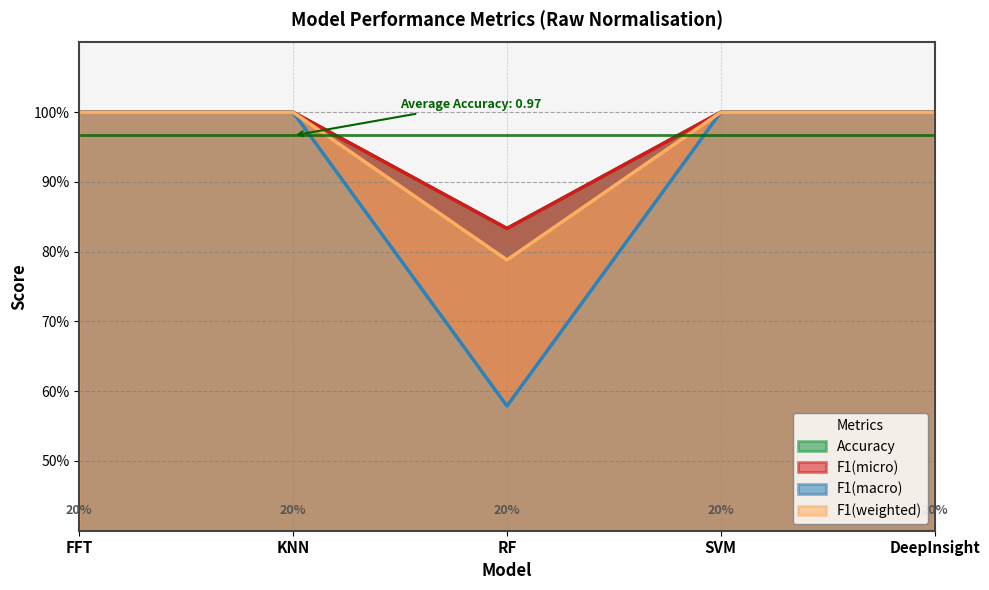

What position from the left is DeepInsight?

5